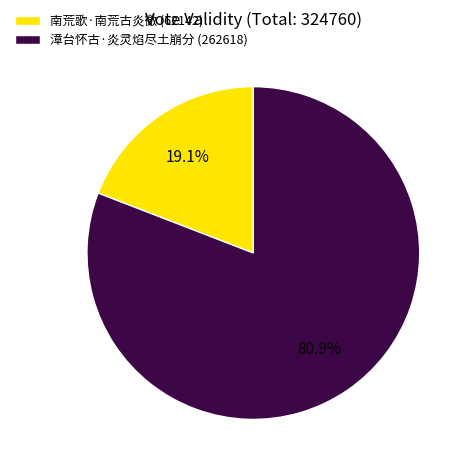

Approximately how many times larger is the value at 漳台怀古·炎灵焰尽土崩分 (262618) compared to 南荒歌·南荒古炎徼 (62142)?

4.2